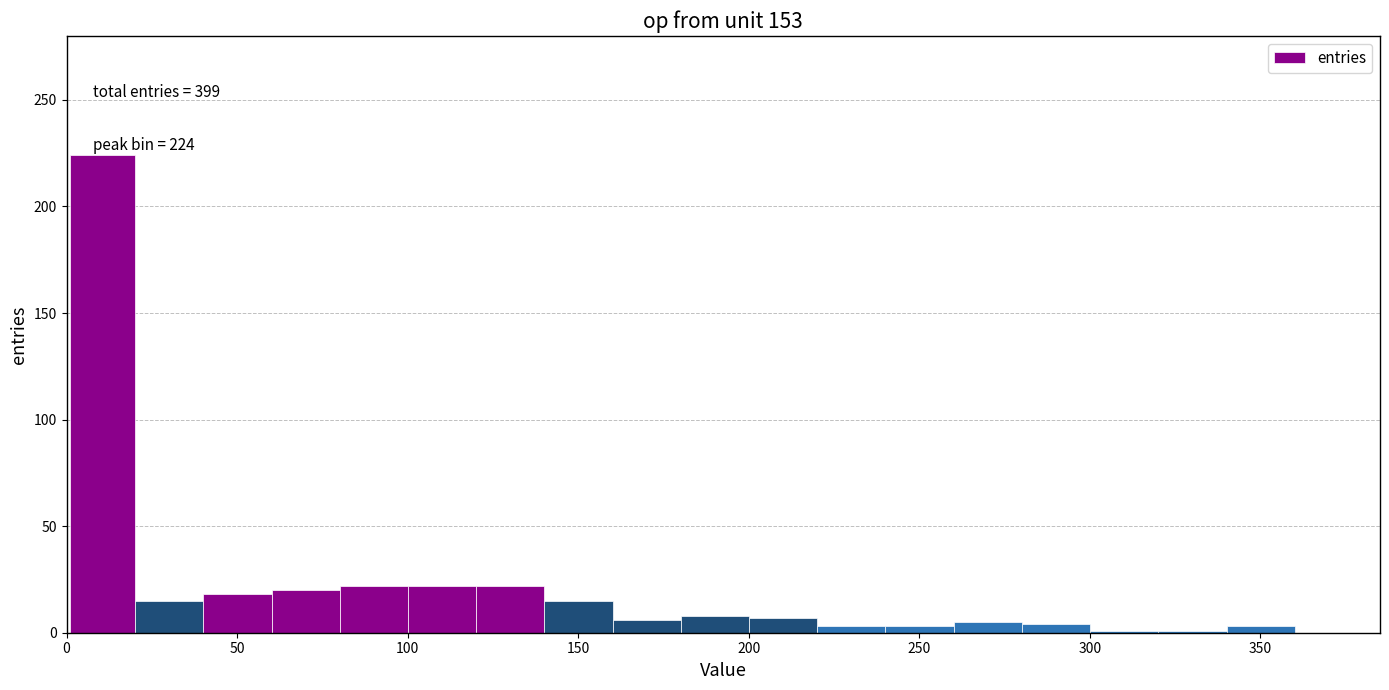

Around what value on the x-axis is the tallest bar? Give the approximate position of its centre, as read against the axis.

10